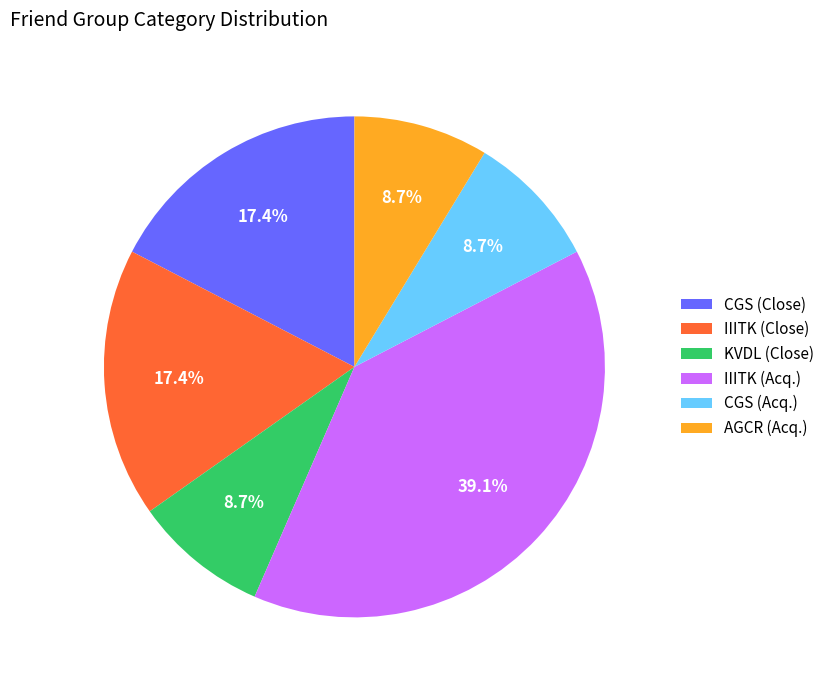

Do CGS (Close) and IIITK (Acq.) together represent more than half of the pie?

Yes